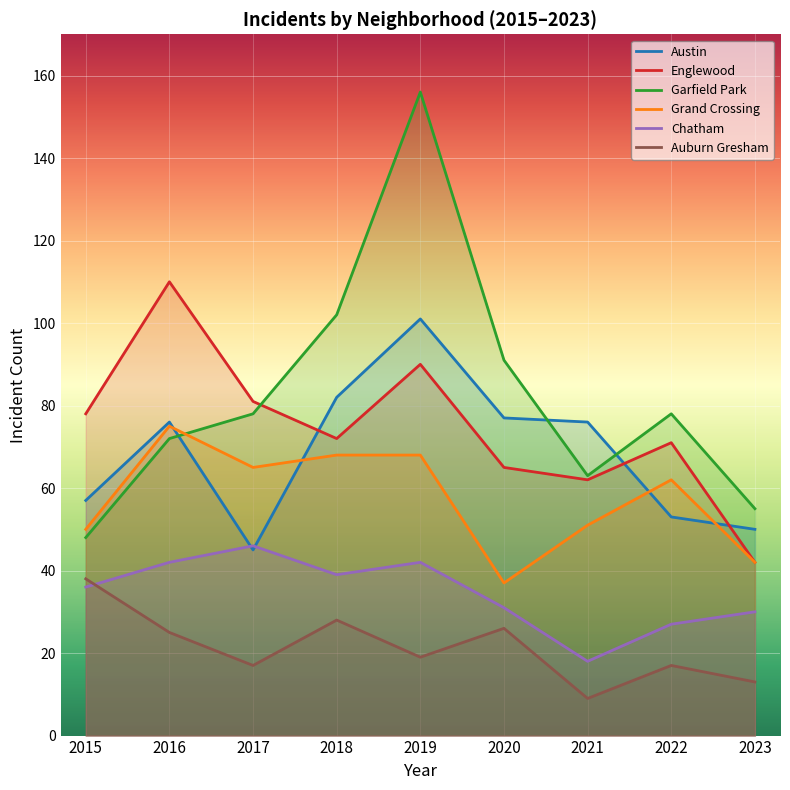

Rank the series at 2015 from lowest to highest value.

Chatham, Auburn Gresham, Garfield Park, Grand Crossing, Austin, Englewood